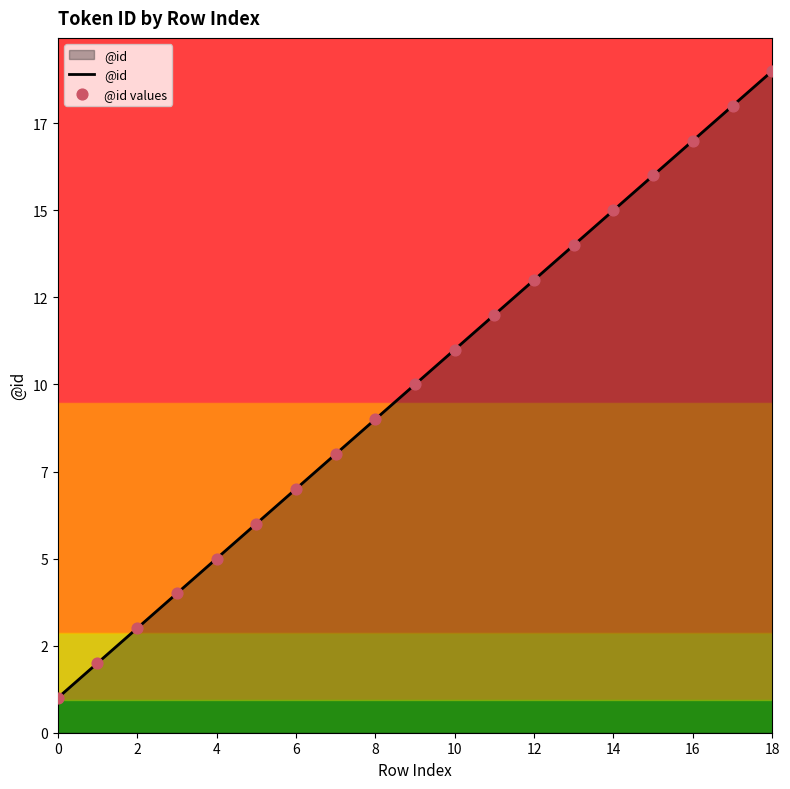

Does the chart have visible grid lines?

No